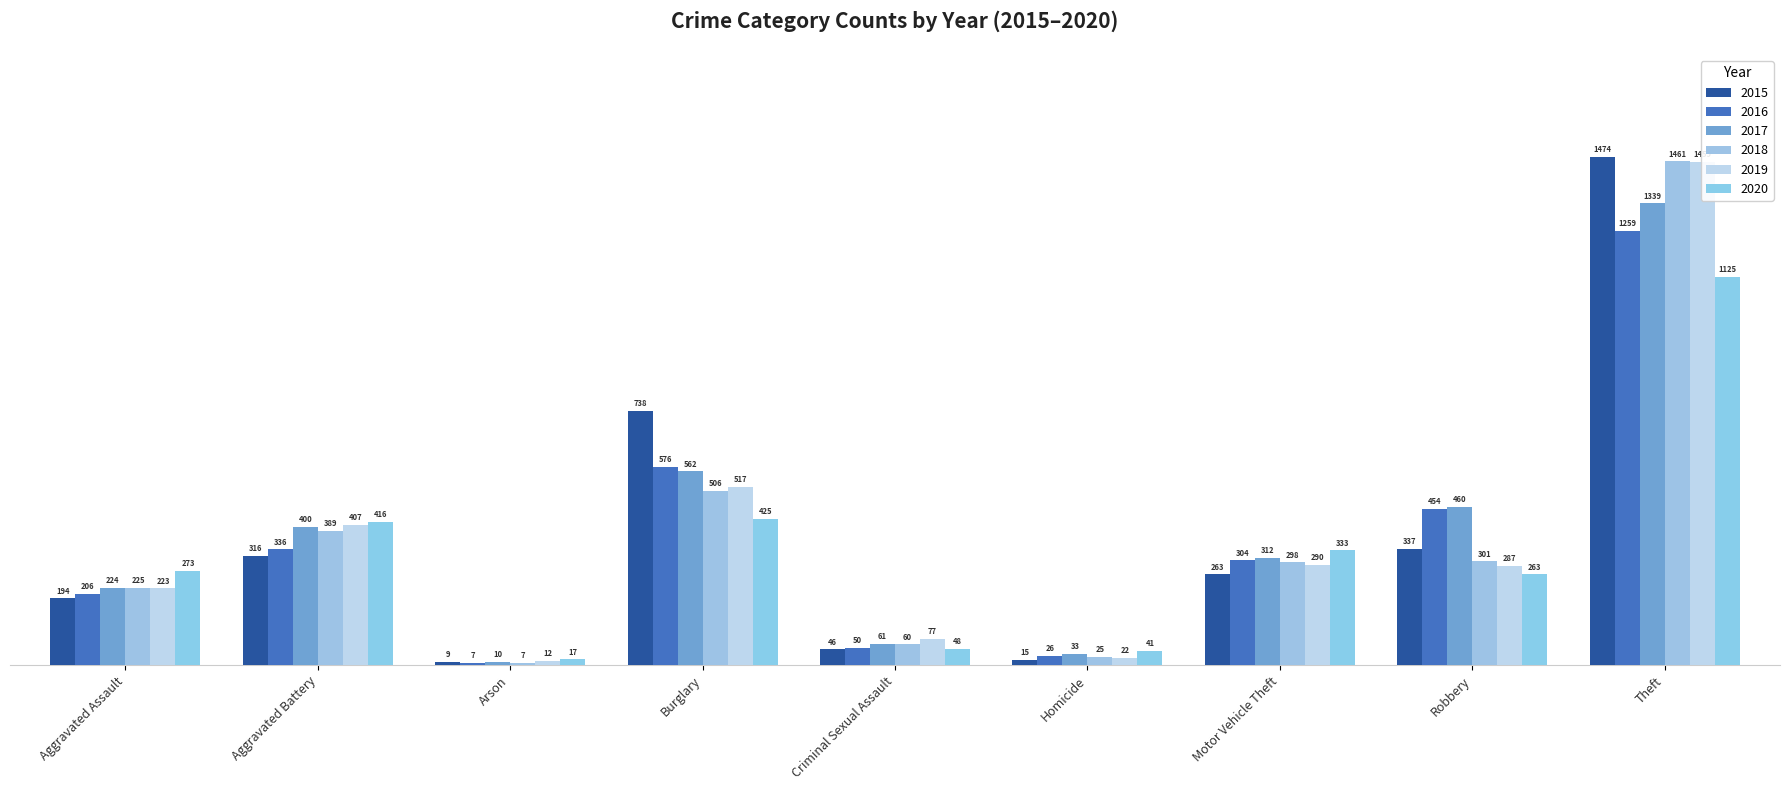

How many groups of bars are there?

9